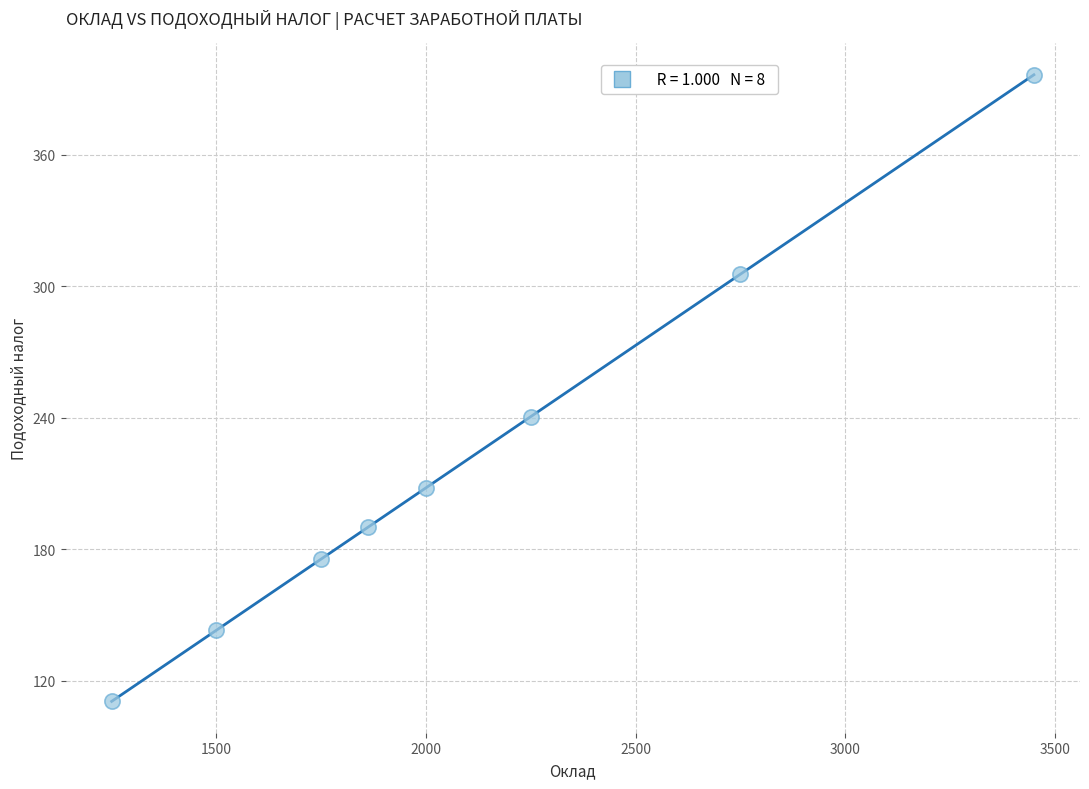

What is the range of X values (max minus min)?

2200.0